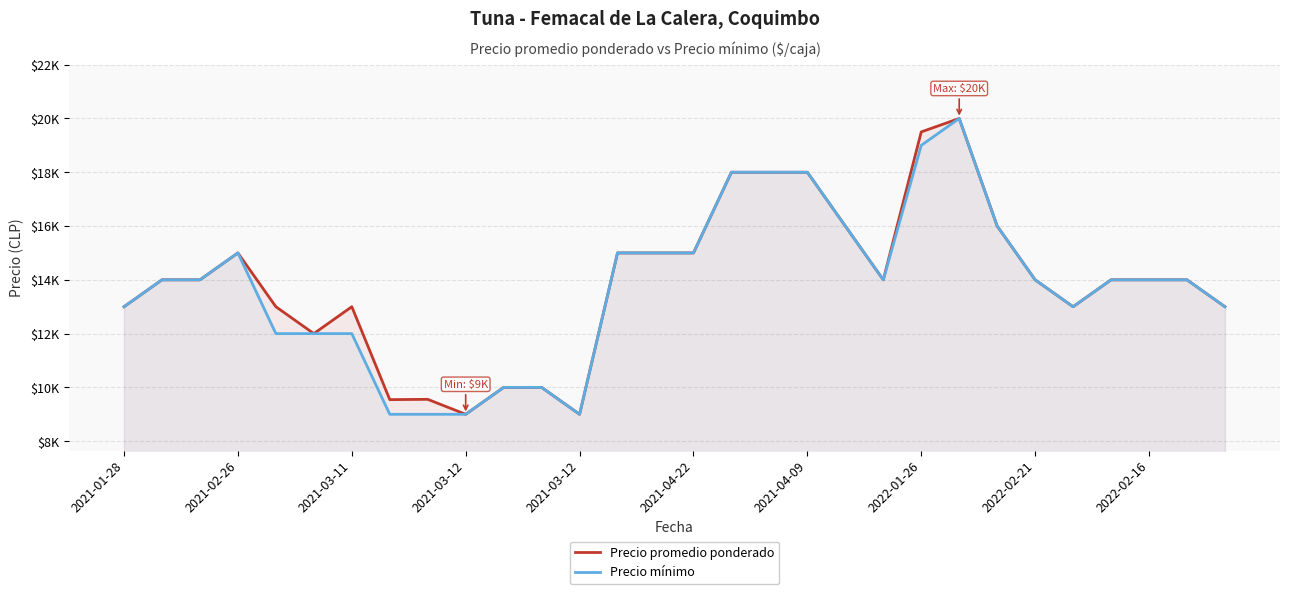

At how many categories does at least one series exceed 13400?

18